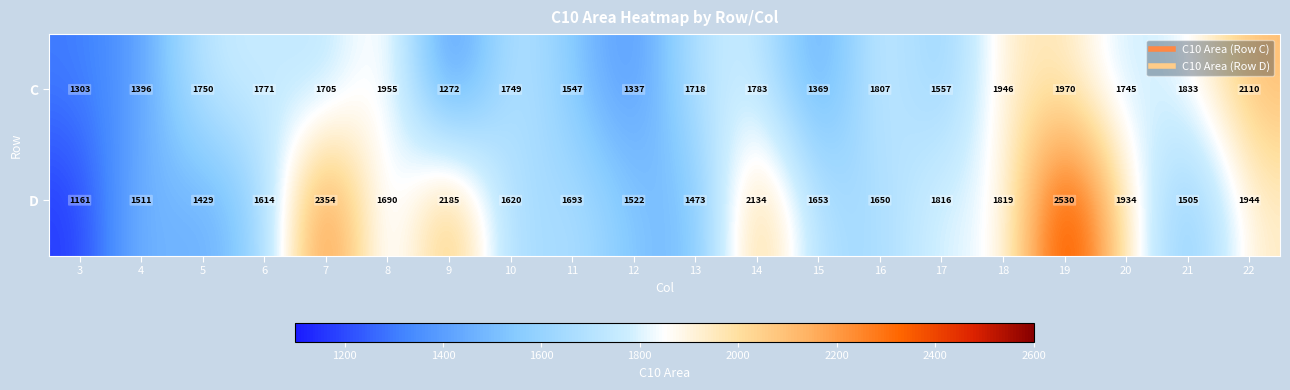

Which series has the largest range (max minus min)?

D